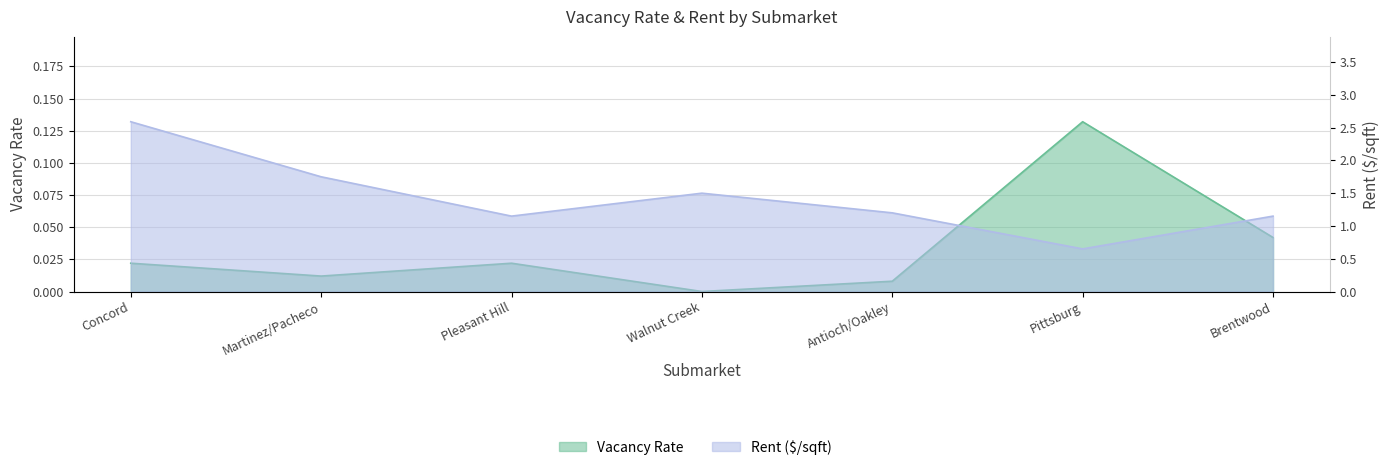

Which series changed the most between Martinez/Pacheco and Pittsburg?

rent_q